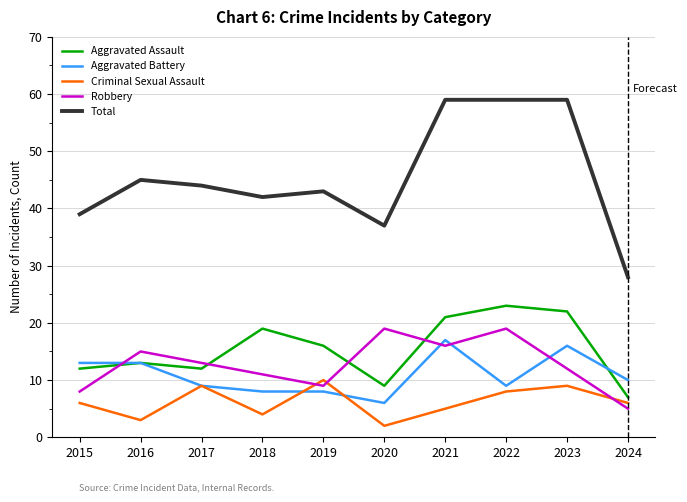

What is the total value across all series at 2016?

89